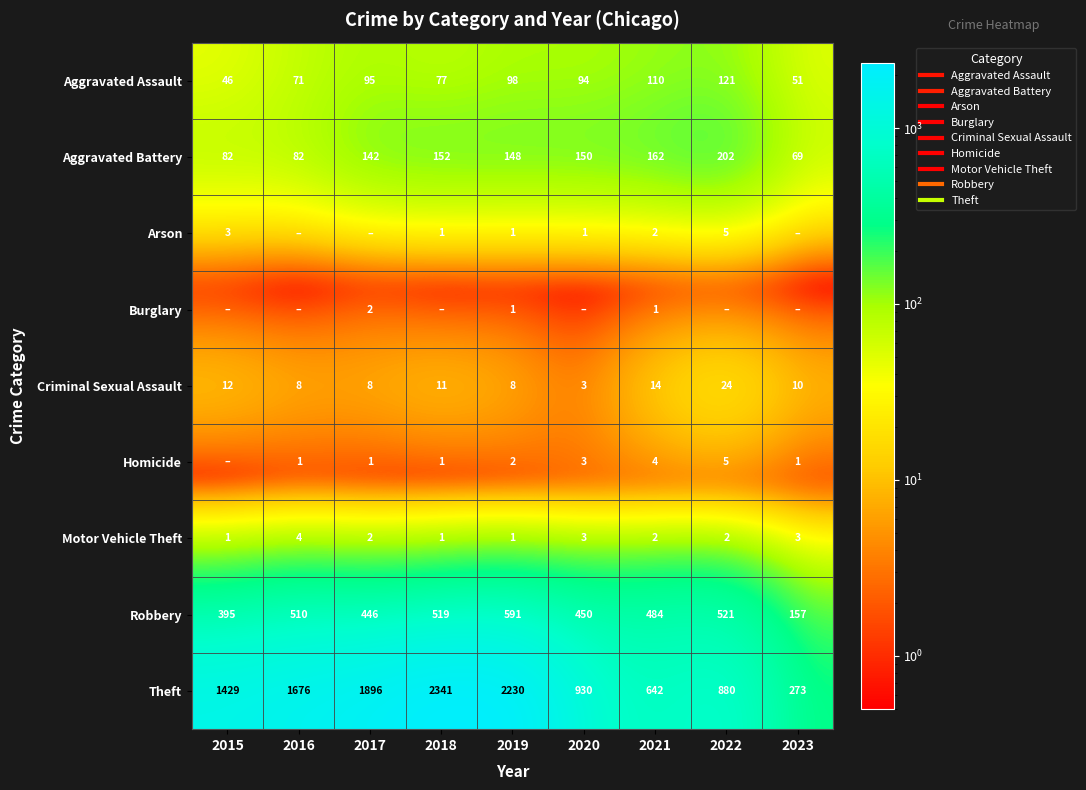

How many distinct data groups are displayed?

9